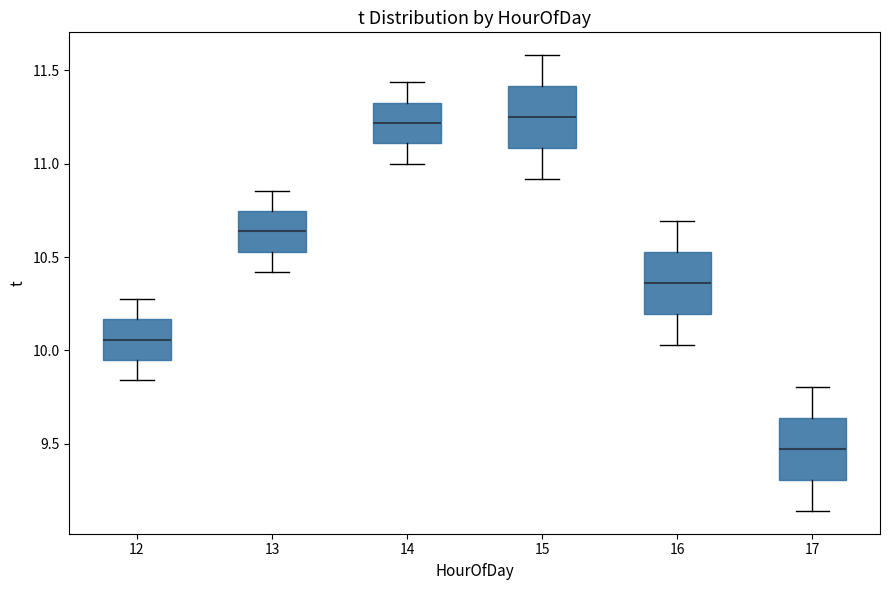

Reading left to right, transcribe this box plot: for each box, give where its median line is, the range the box spans, and where its two whiskers end, as read against the y-axis. The values are not printed on the chart, so give them approximately, as read against the axis.

12: median 10.05, box 9.95 to 10.15, whiskers 9.85 to 10.30
13: median 10.65, box 10.55 to 10.75, whiskers 10.40 to 10.85
14: median 11.20, box 11.10 to 11.35, whiskers 11.00 to 11.45
15: median 11.25, box 11.10 to 11.40, whiskers 10.90 to 11.60
16: median 10.35, box 10.20 to 10.55, whiskers 10.05 to 10.70
17: median 9.45, box 9.30 to 9.65, whiskers 9.15 to 9.80